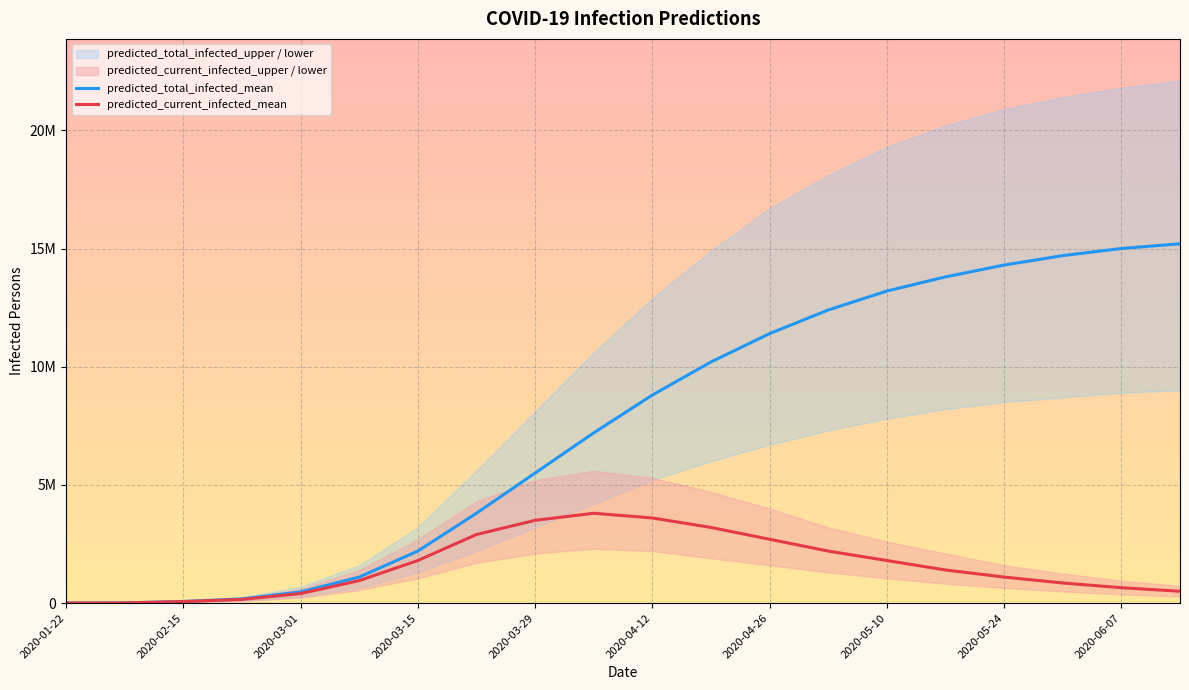

True or false: predicted_current_infected_mean has a value of 1066697 at 2020-05-10.

False